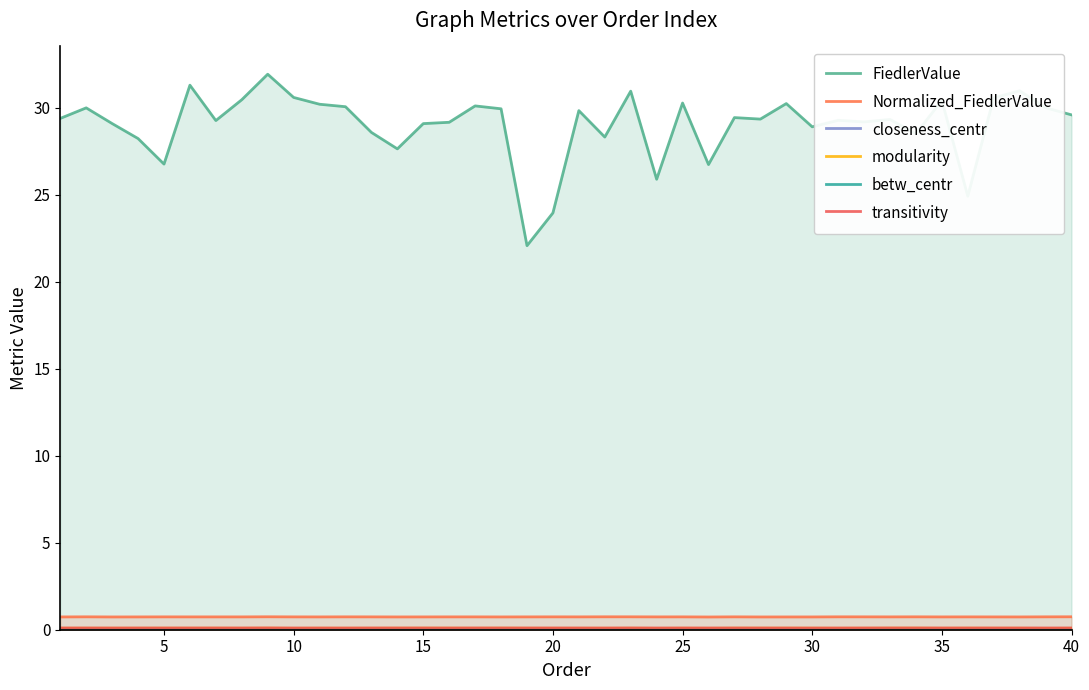

What is the value of the FiedlerValue point at the 30th from the left?

28.9